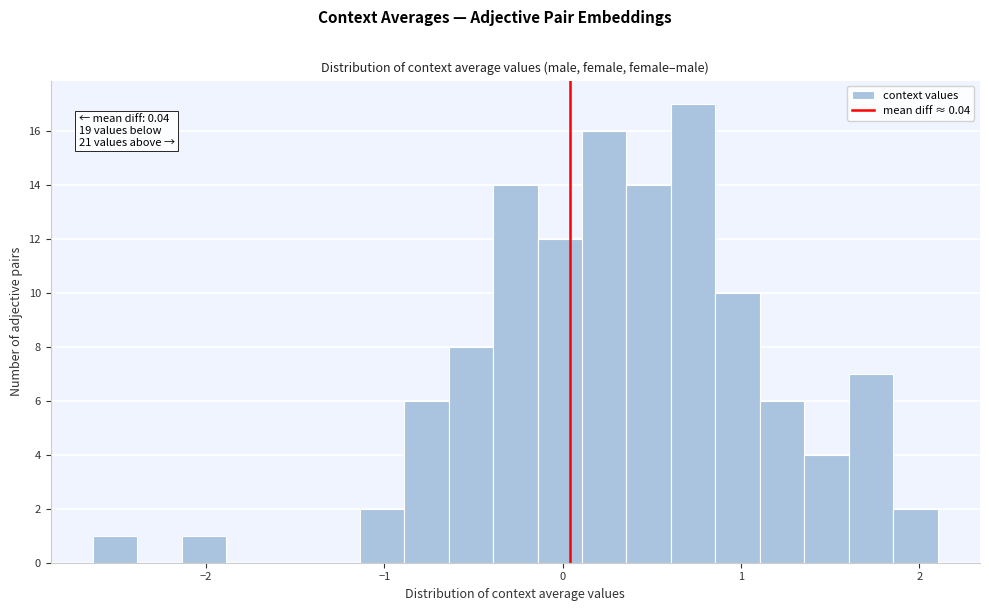

Around what value on the x-axis is the tallest bar? Give the approximate position of its centre, as read against the axis.

0.7